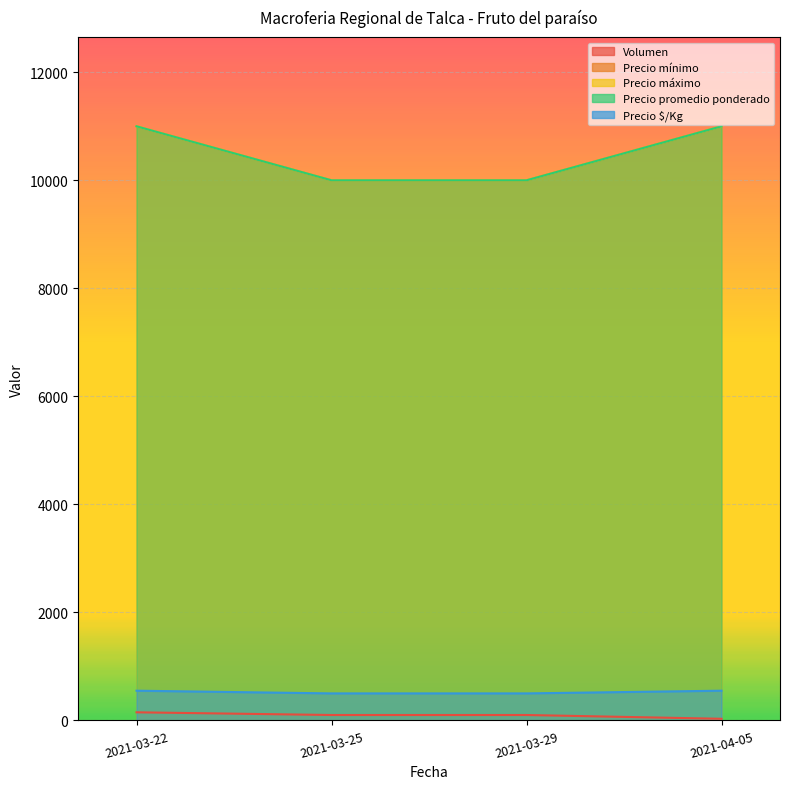

True or false: Precio promedio ponderado has a value of 10000 at 2021-03-29.

True